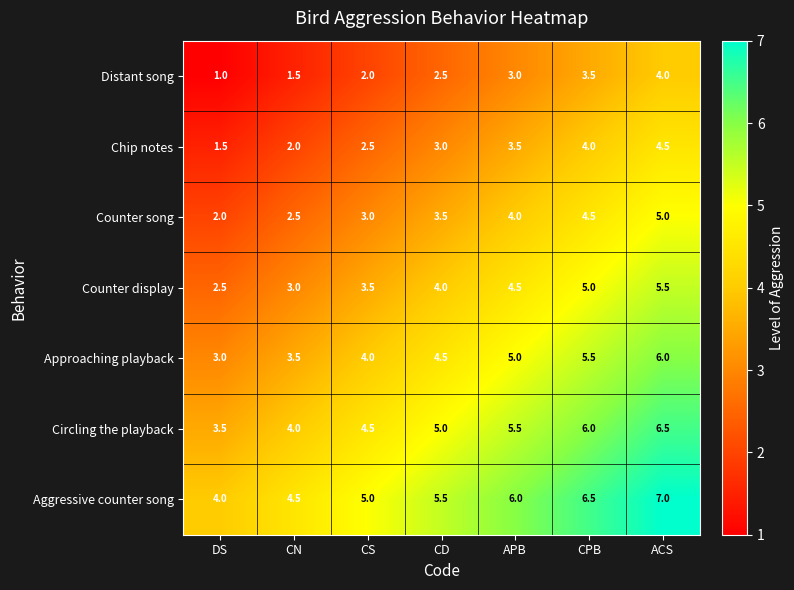

How many categories are shown in the chart?

7